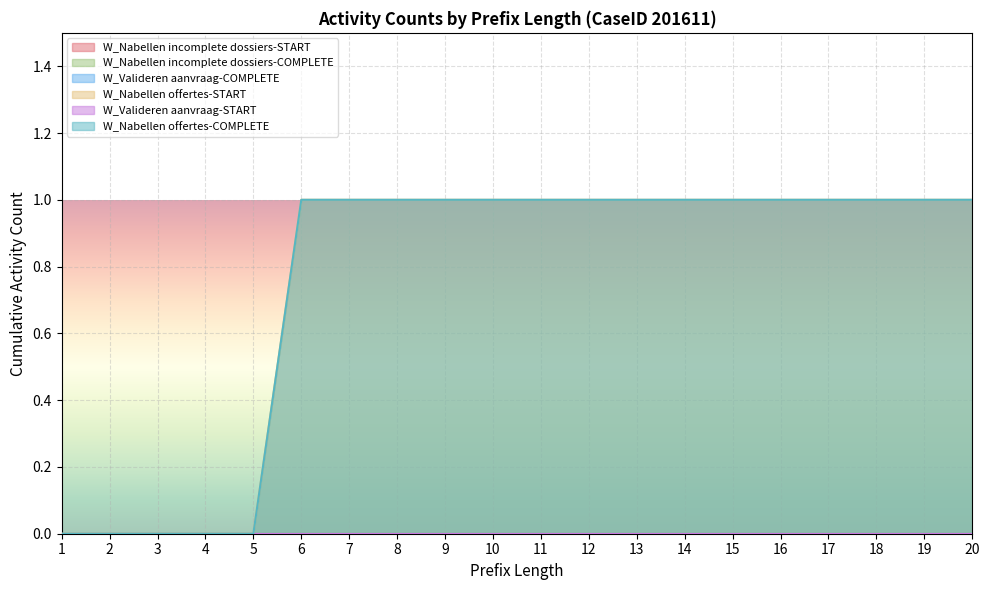

How many values in W_Nabellen offertes-START are above zero?

14